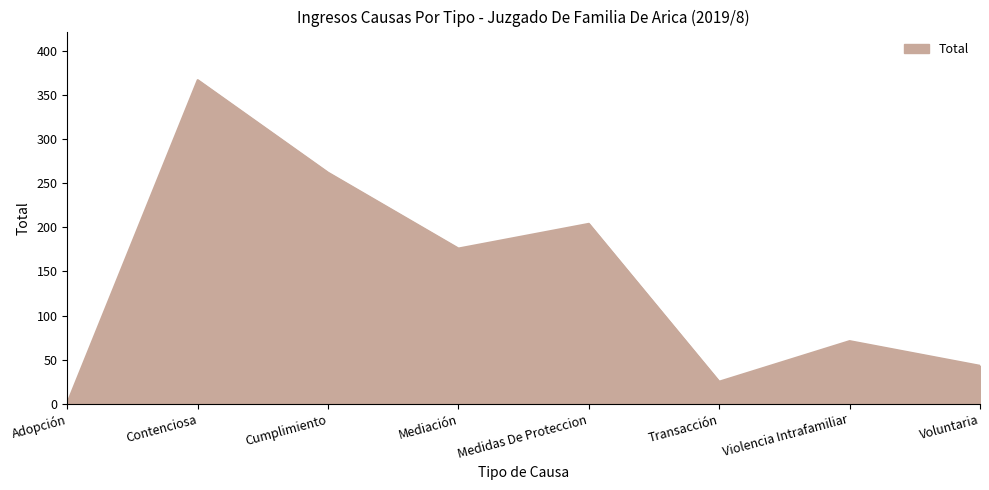

Approximately how many times larger is the value at Mediación compared to Transacción?

7.0